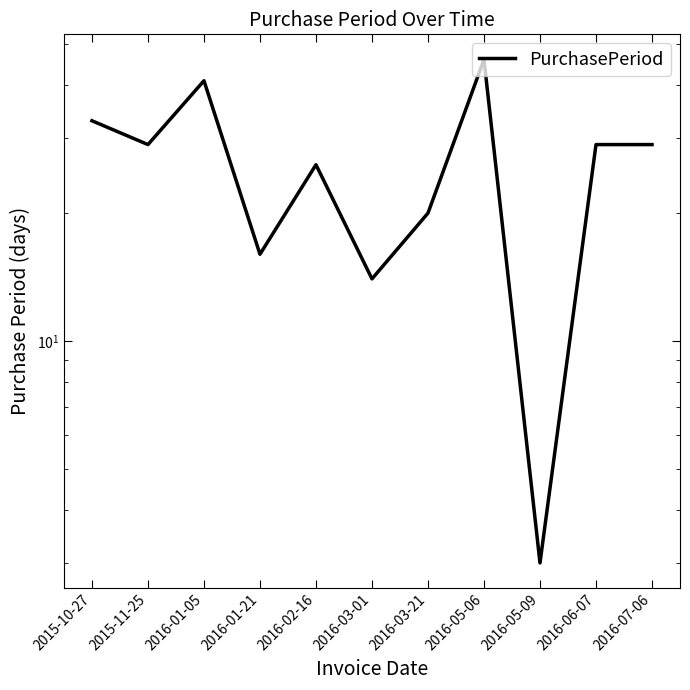

How many data points does each series have?

11